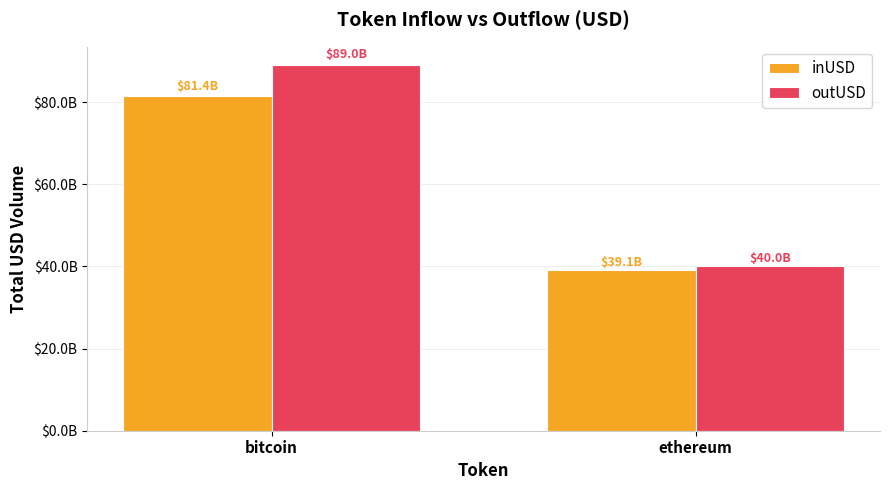

Which label corresponds to the largest value in the chart?

bitcoin